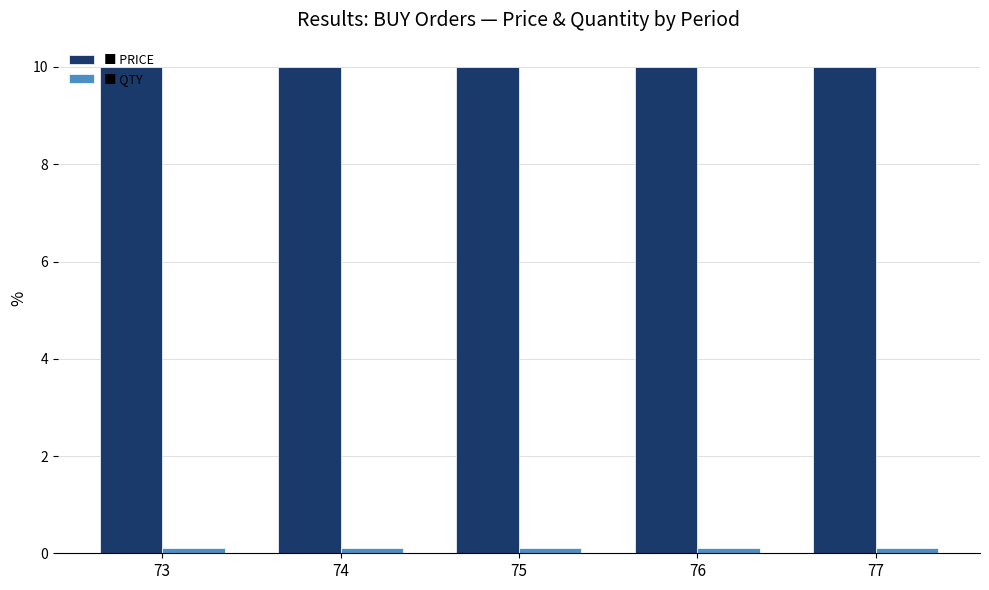

Reading left to right, what are all the values shown in this chart?

PRICE: 10.0	10.0	10.0	10.0	10.0
QTY: 0.1	0.1	0.1	0.1	0.1